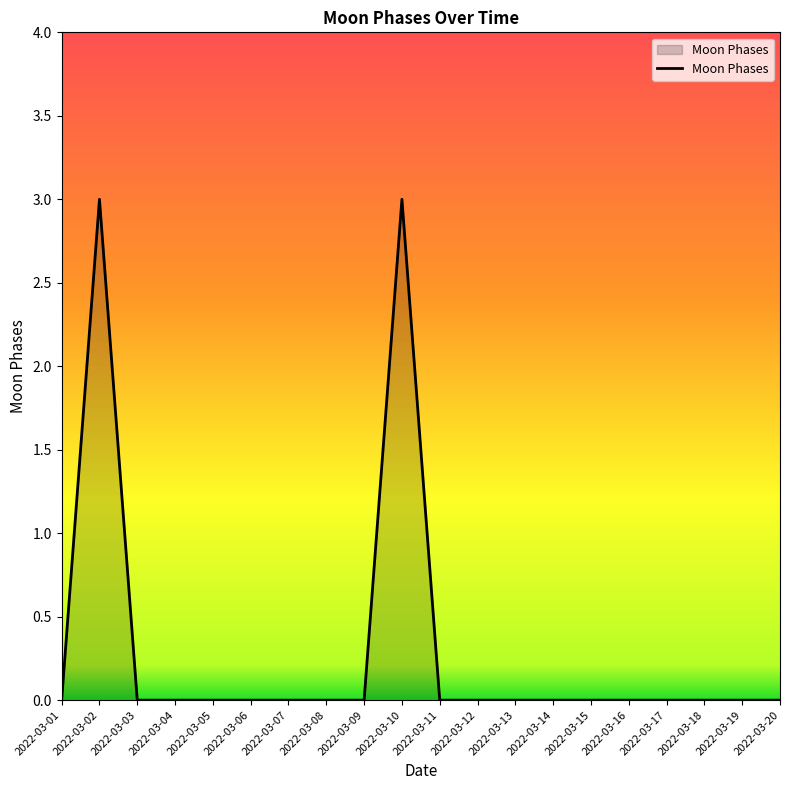

What is the sum of all values?

6